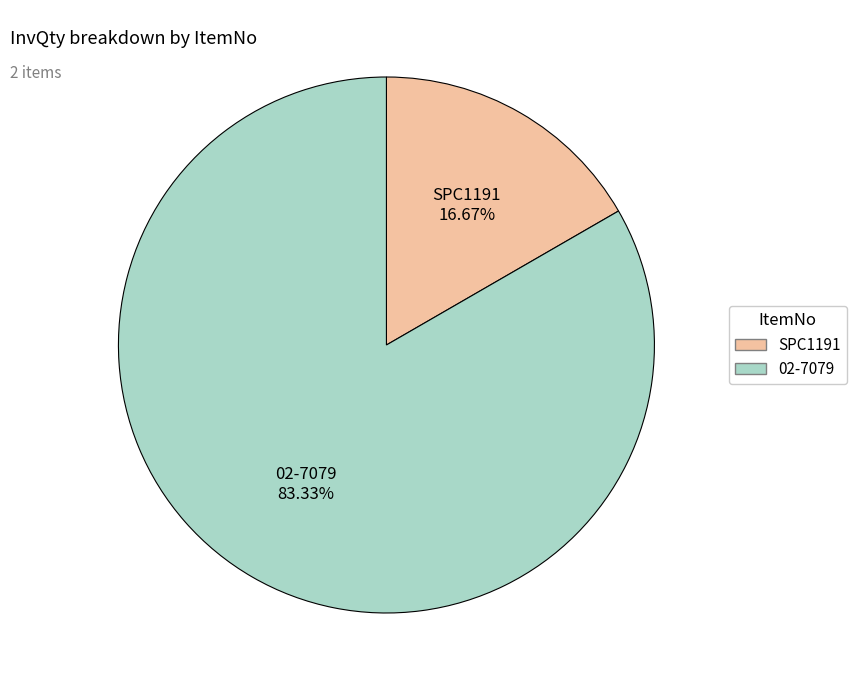

Is SPC1191 the majority of the pie?

No